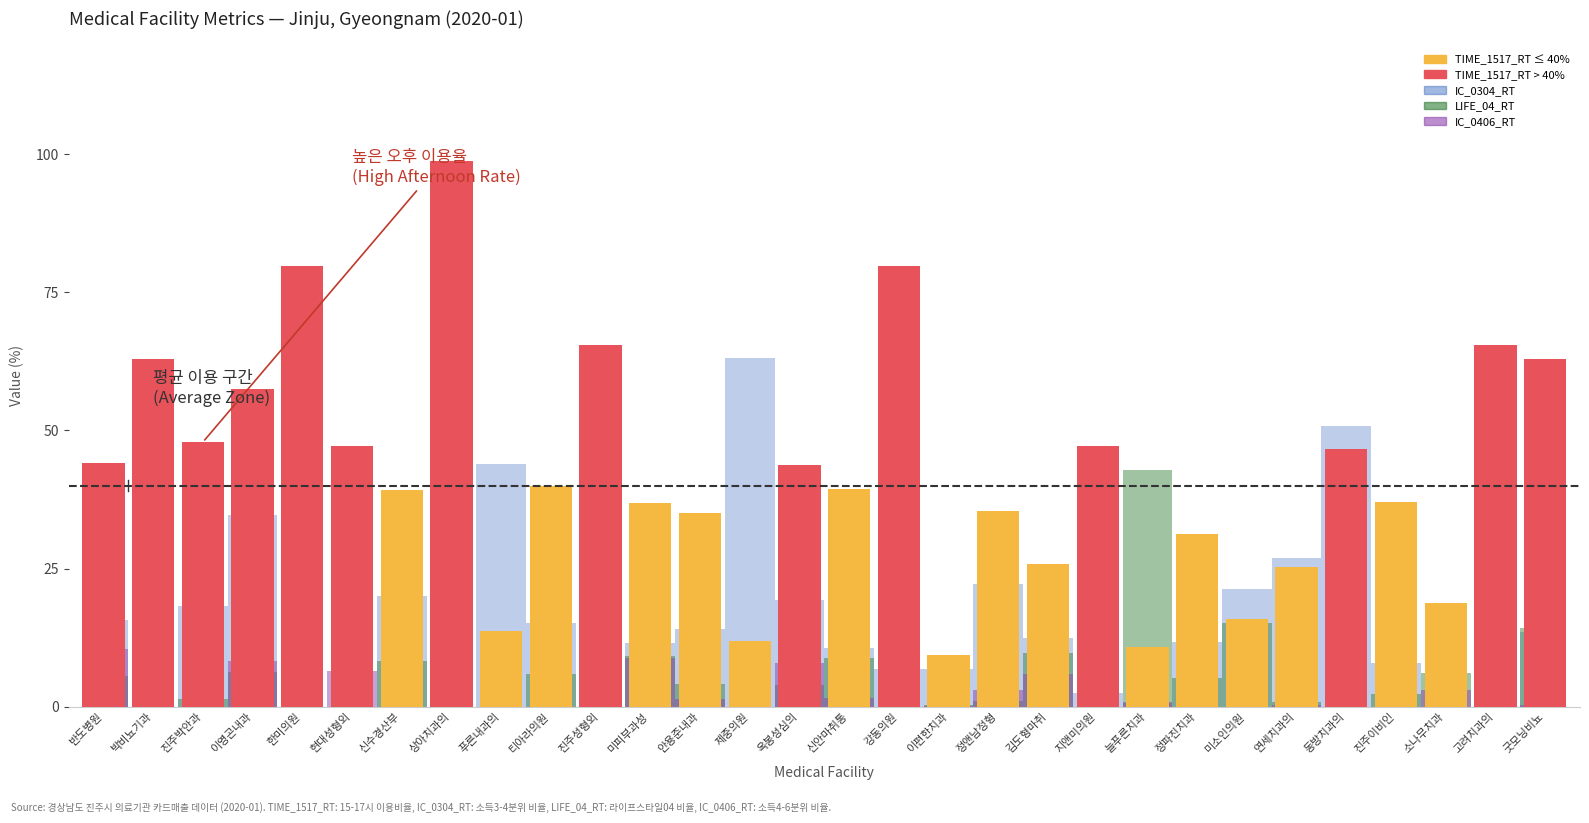

What is the difference between the second highest and minimum values?

70.5